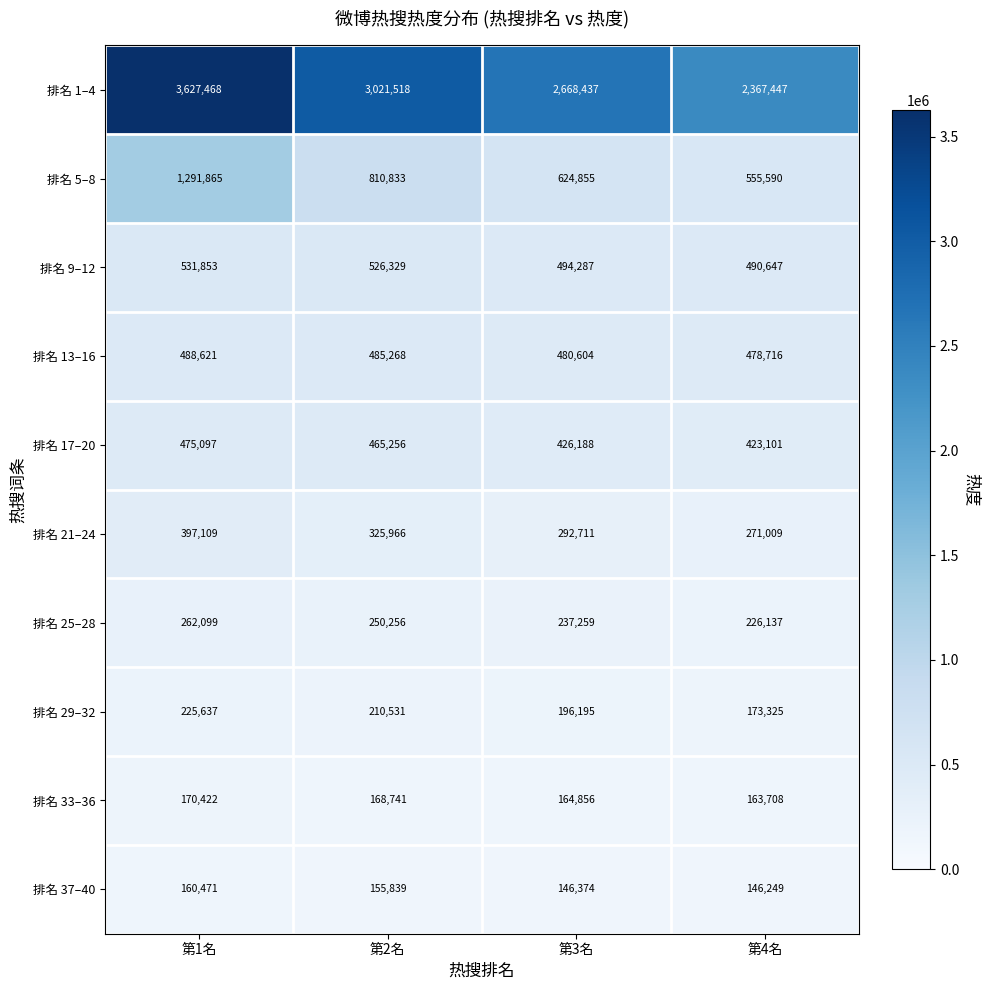

What is the total value across all series at 第3名?

5731766